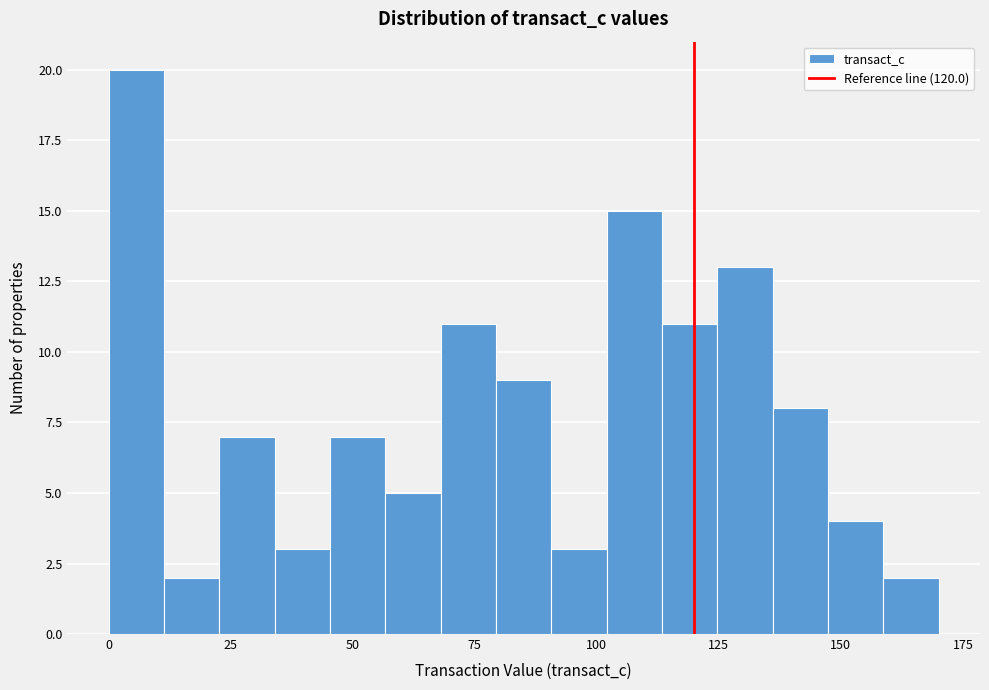

Around what value on the x-axis is the tallest bar? Give the approximate position of its centre, as read against the axis.

5